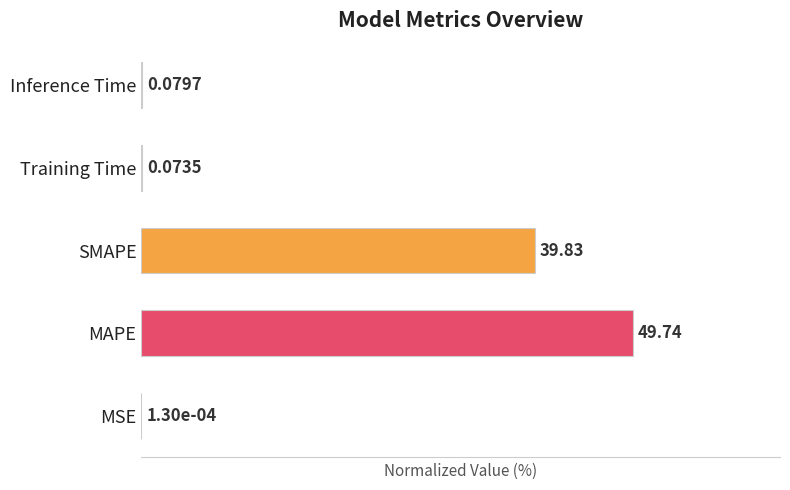

Does the chart contain stacked bars?

No